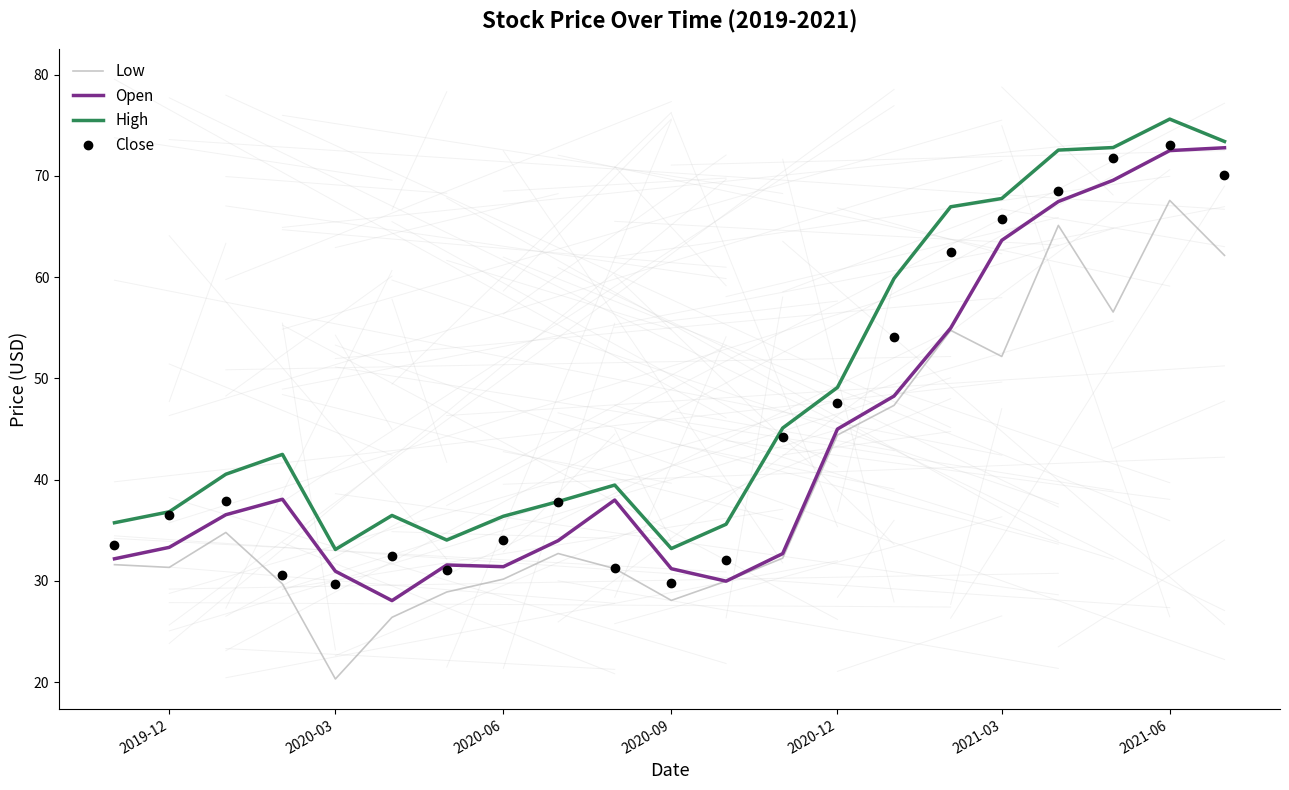

Which series has the largest total across all categories?

High